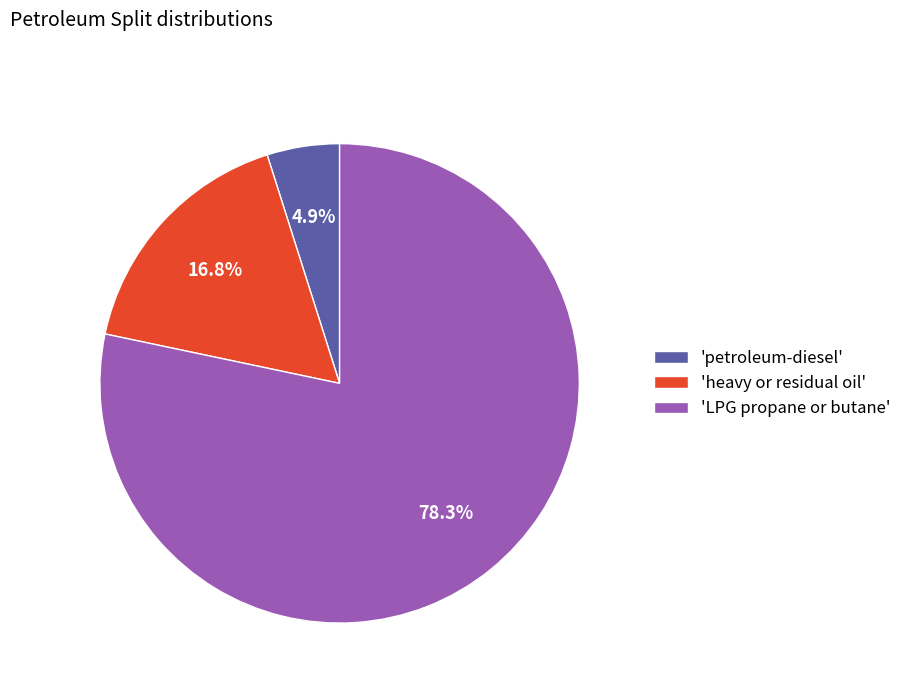

Do 'petroleum-diesel' and 'heavy or residual oil' together represent more than half of the pie?

No